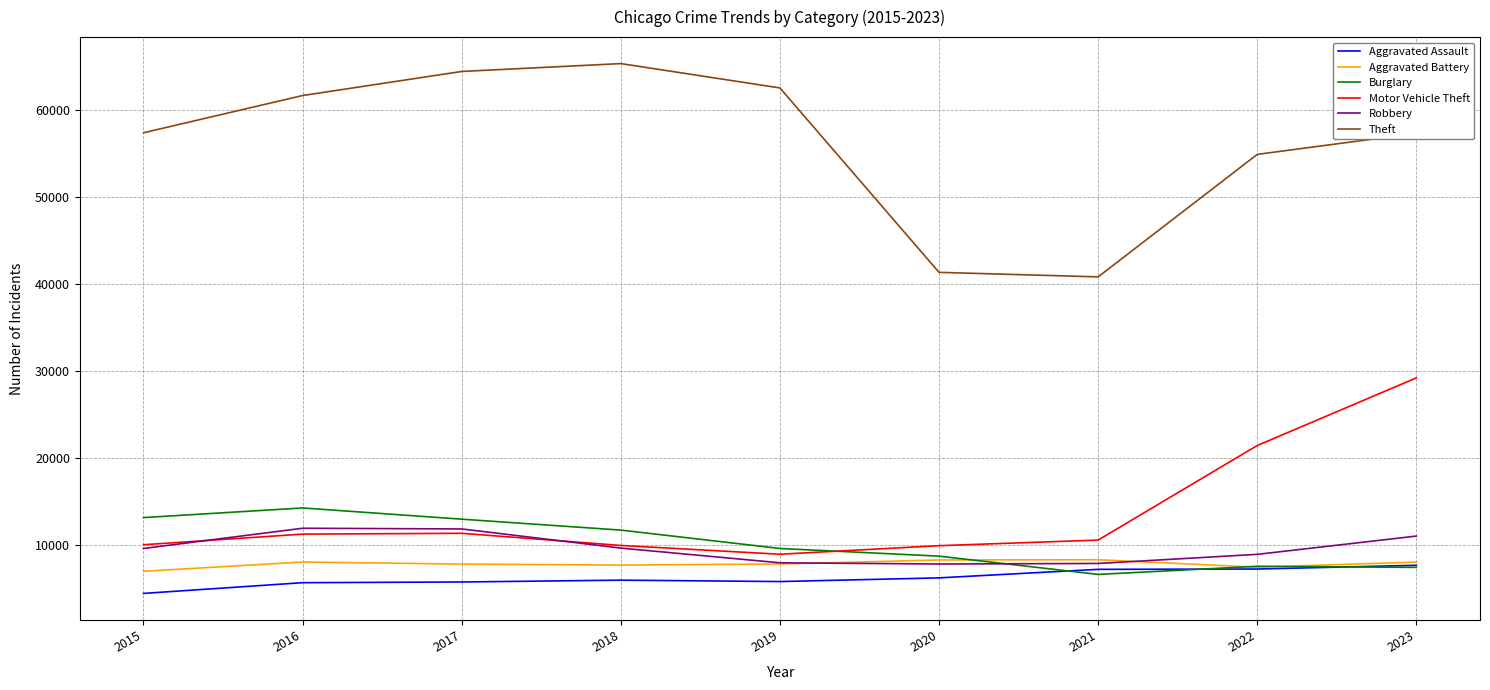

What is the difference between the maximum and minimum values in the Motor Vehicle Theft series?

20241